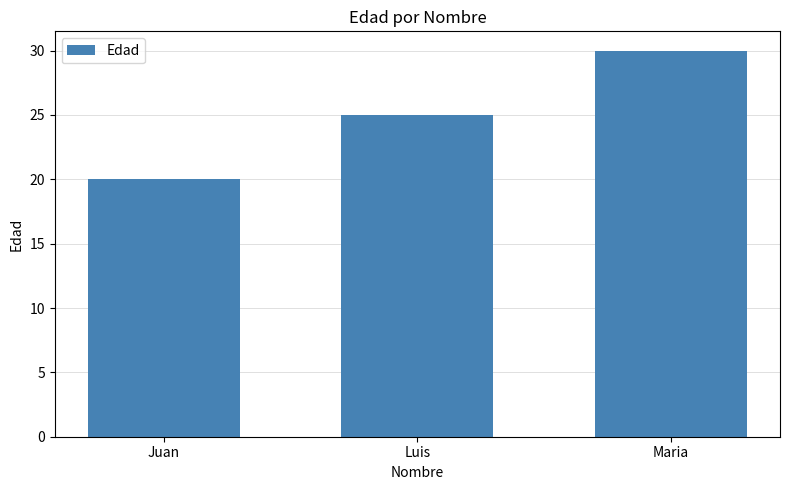

True or false: the data shows 45 at Luis.

False